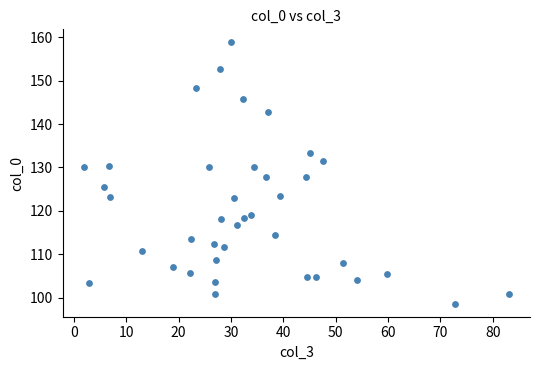

What is the range of X values (max minus min)?

81.2